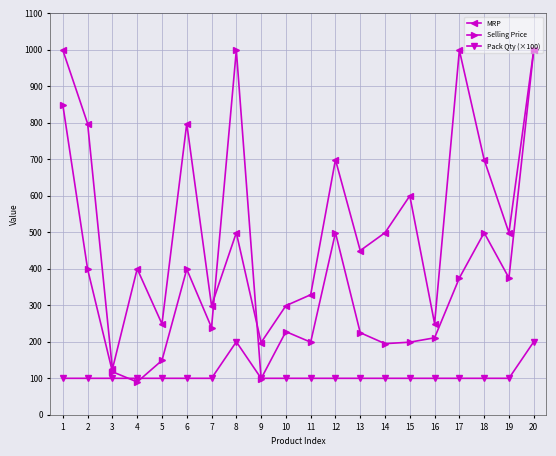

At 11, list the series in order from smallest to largest.

Pack Qty (×100), Selling Price, MRP